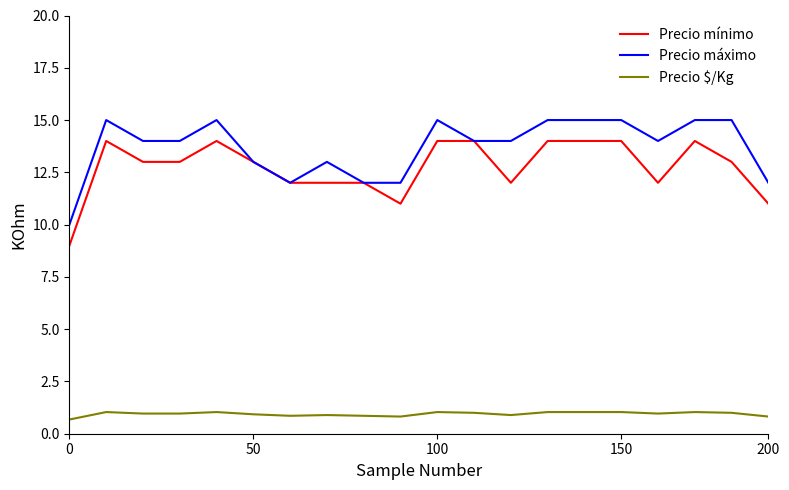

True or false: Precio máximo and Precio $/Kg cross at least once.

False